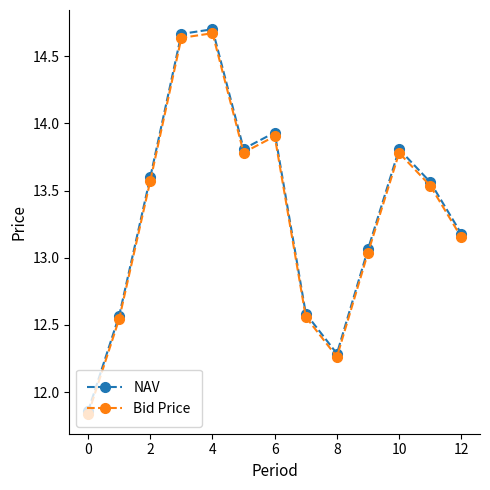

How many interior local valleys does the Bid Price series have?

2